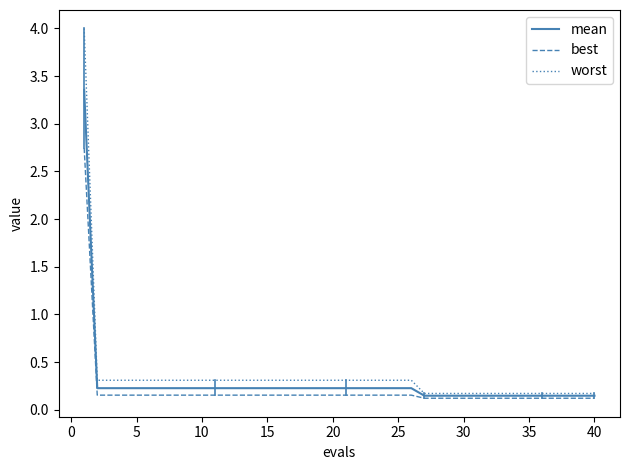

Rank the series by their maximum value, from highest to lowest.

worst, mean, best